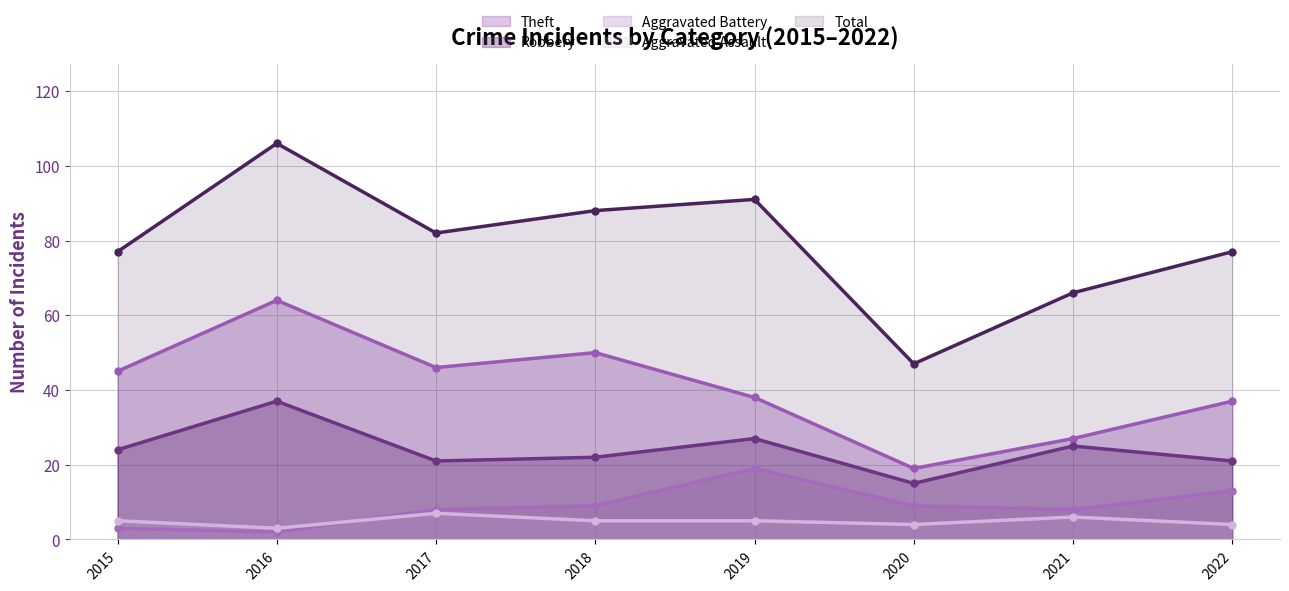

What is the sum of the Aggravated Battery values at 2018 and 2020?

18